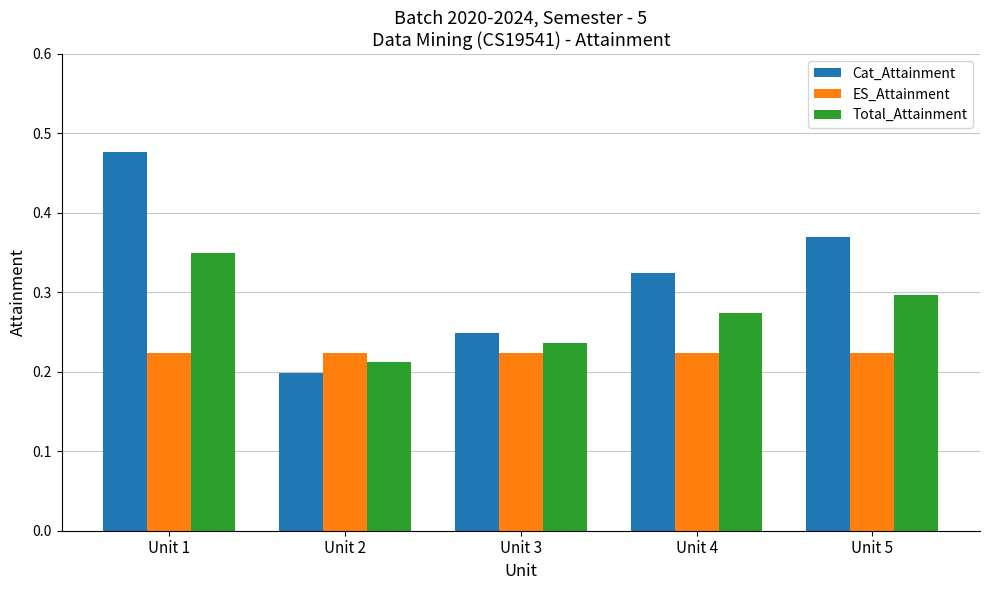

Which category has the lowest value in the Total_Attainment series?

Unit 2